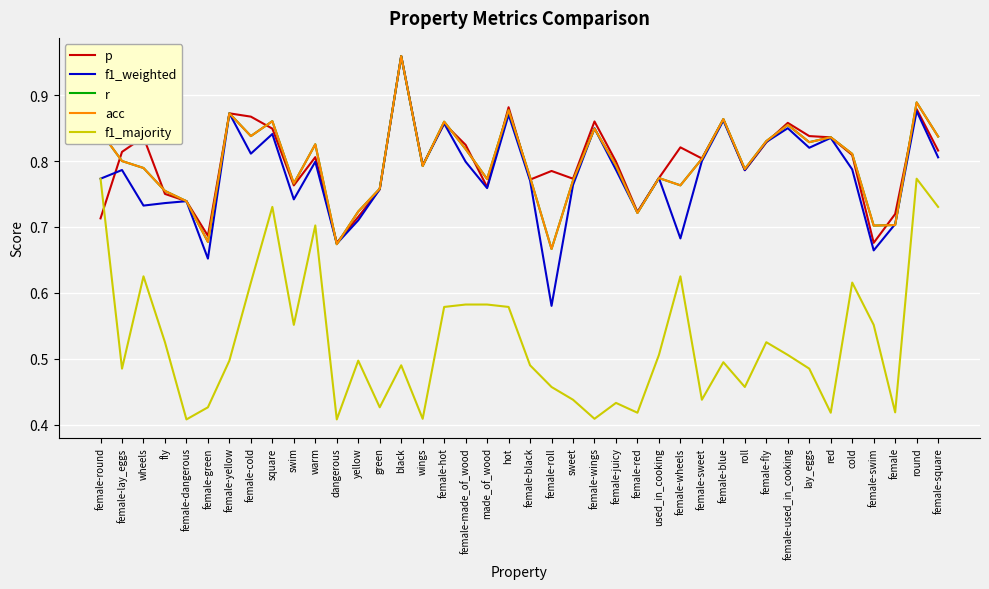

Does the chart display data point markers on the line(s)?

No